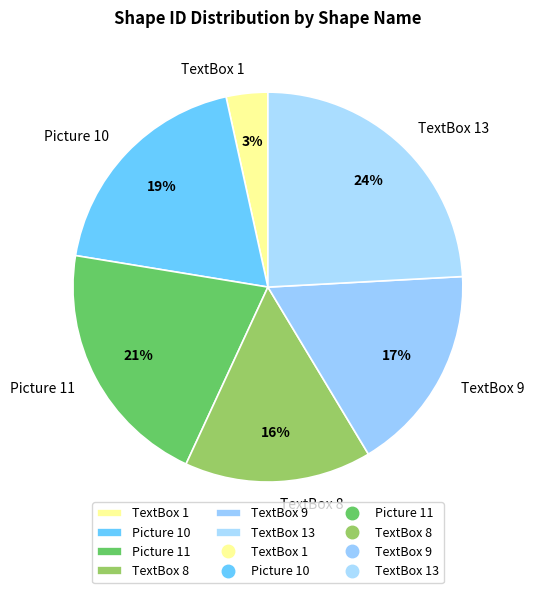

Between TextBox 9 and TextBox 13, which is larger?

TextBox 13